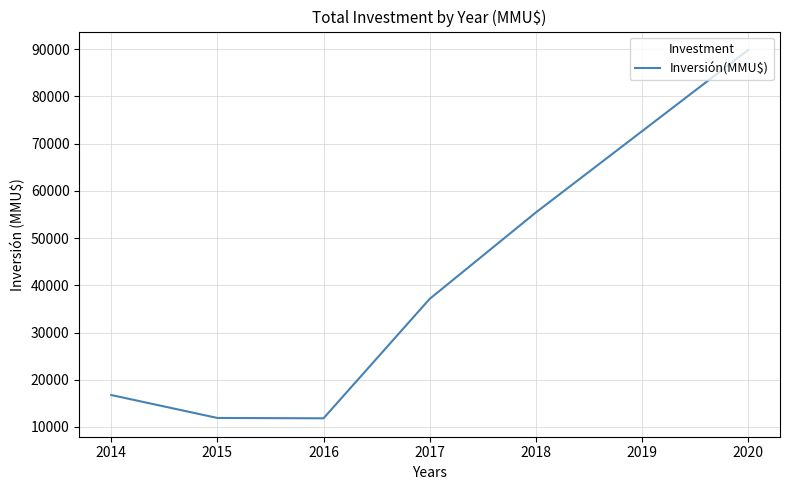

At which label is the value closest to 50835?

2018